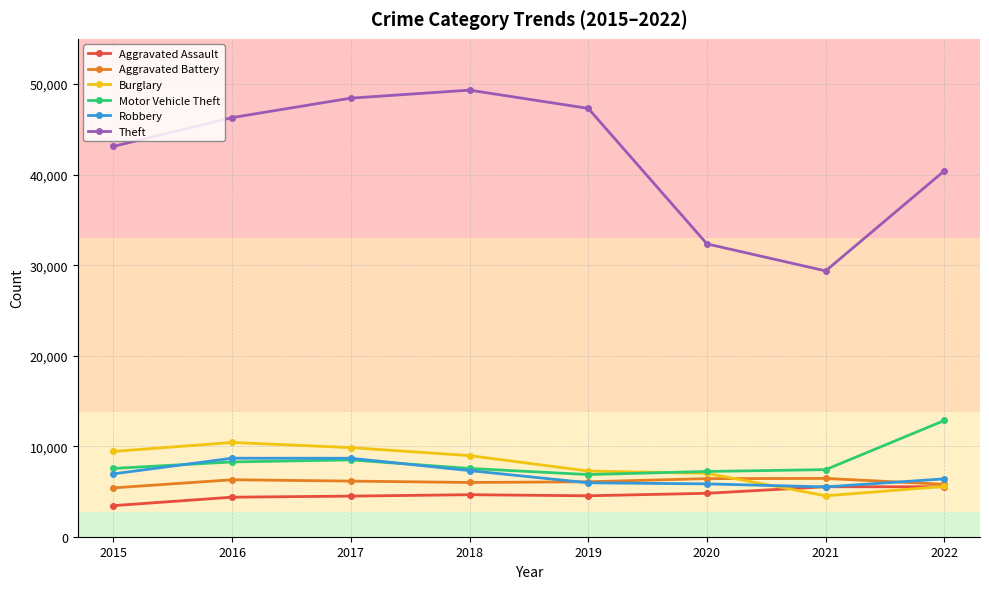

Which series has the widest spread of values?

Theft